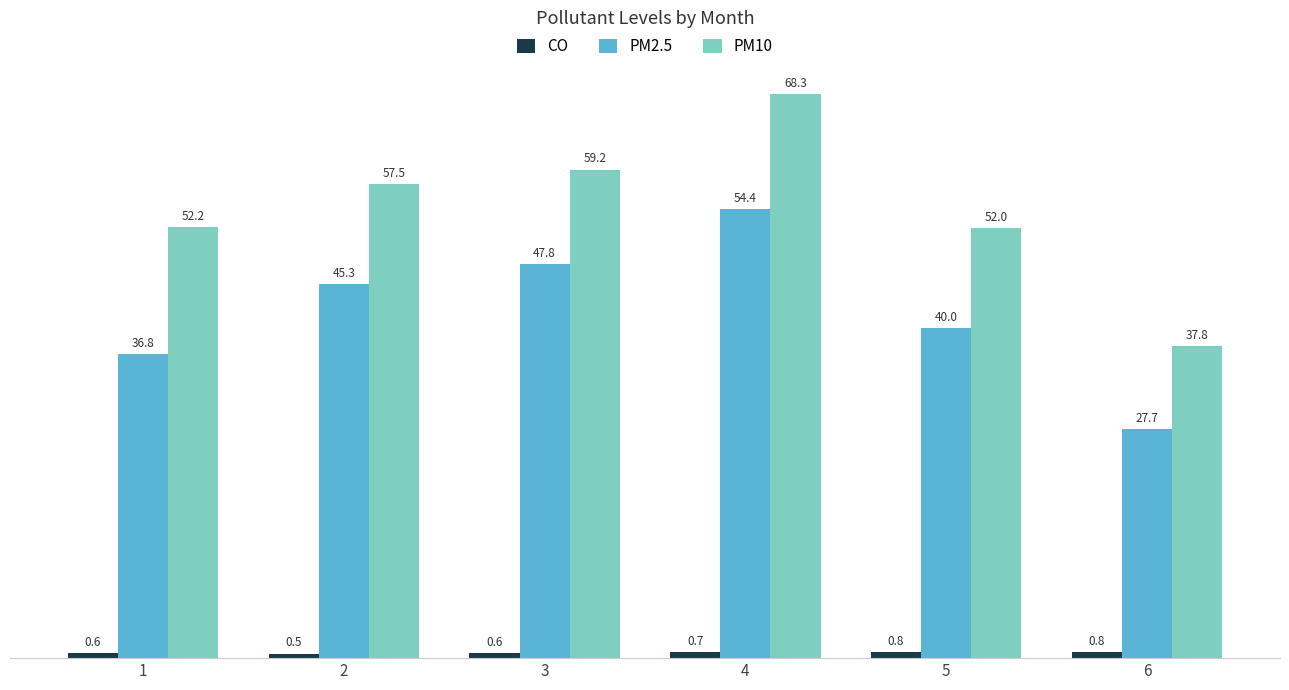

Are the bars horizontal?

No